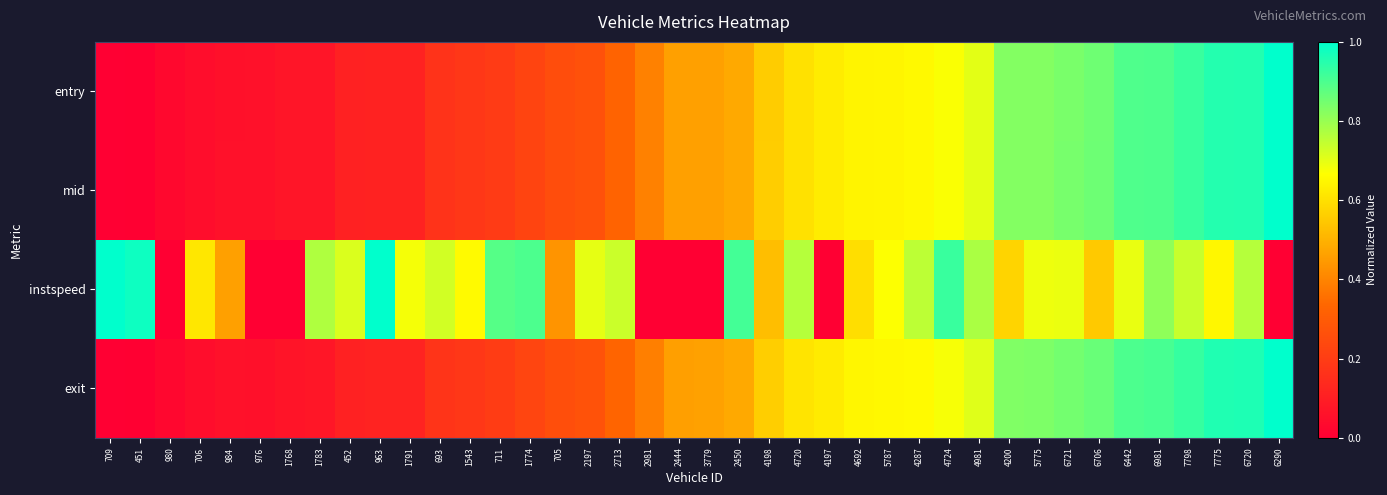

Which series has the largest range (max minus min)?

entry